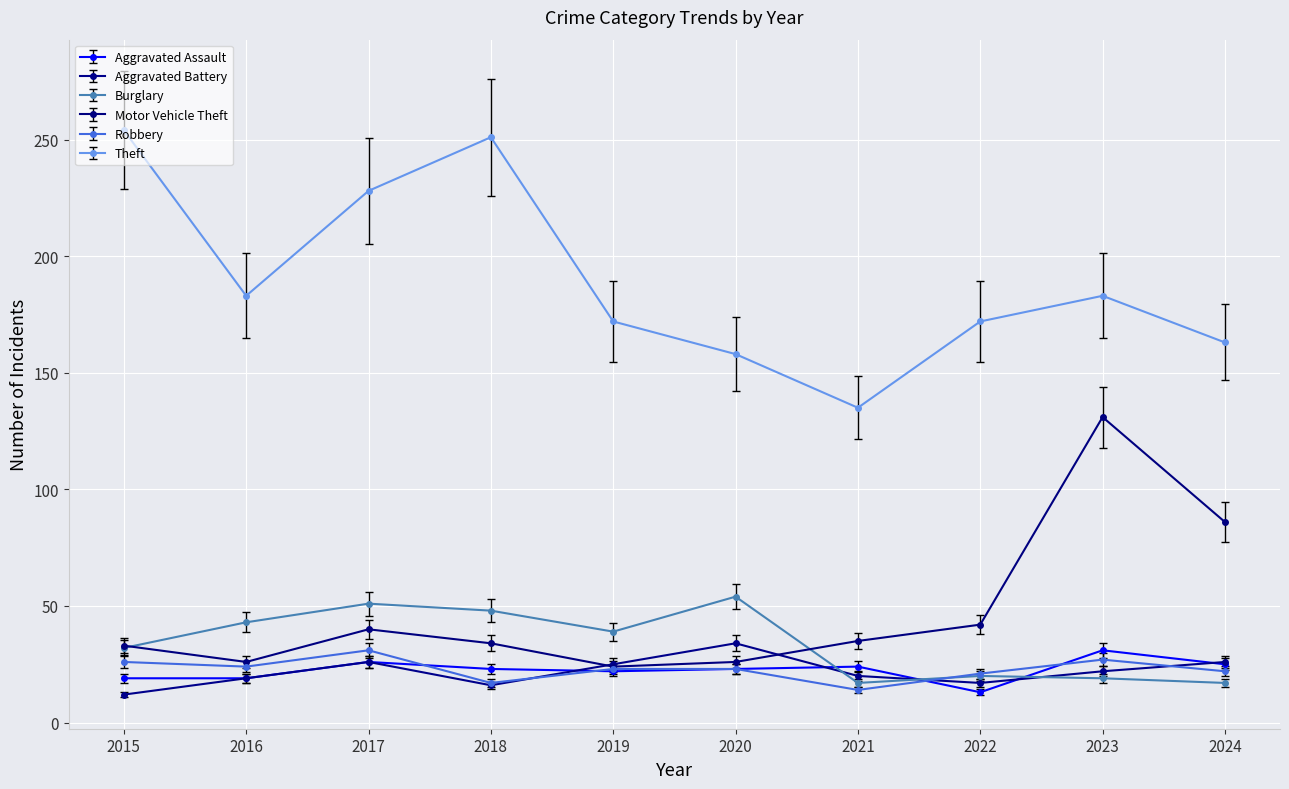

What is the total value across all series at 2022?

285